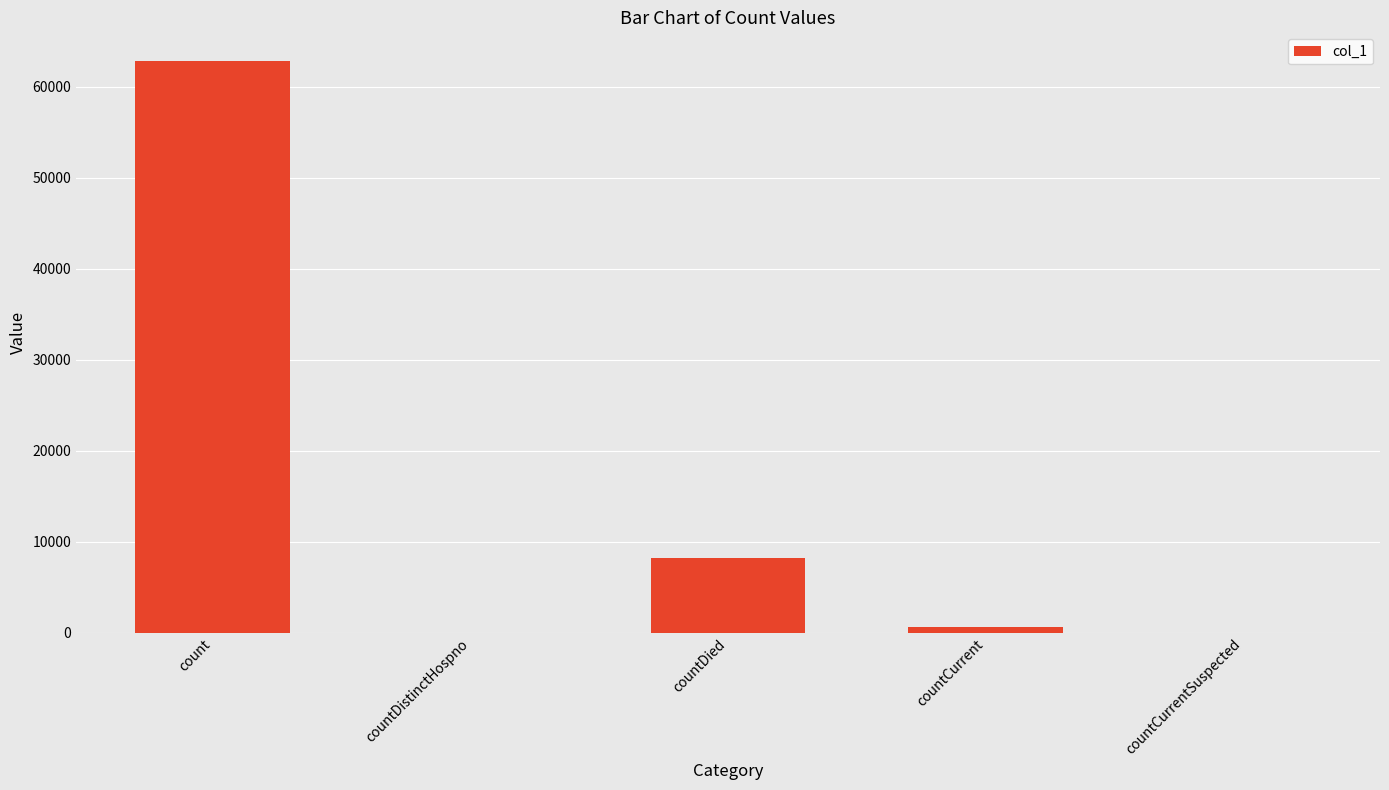

Where is the data nearest to the value 31405?

countDied